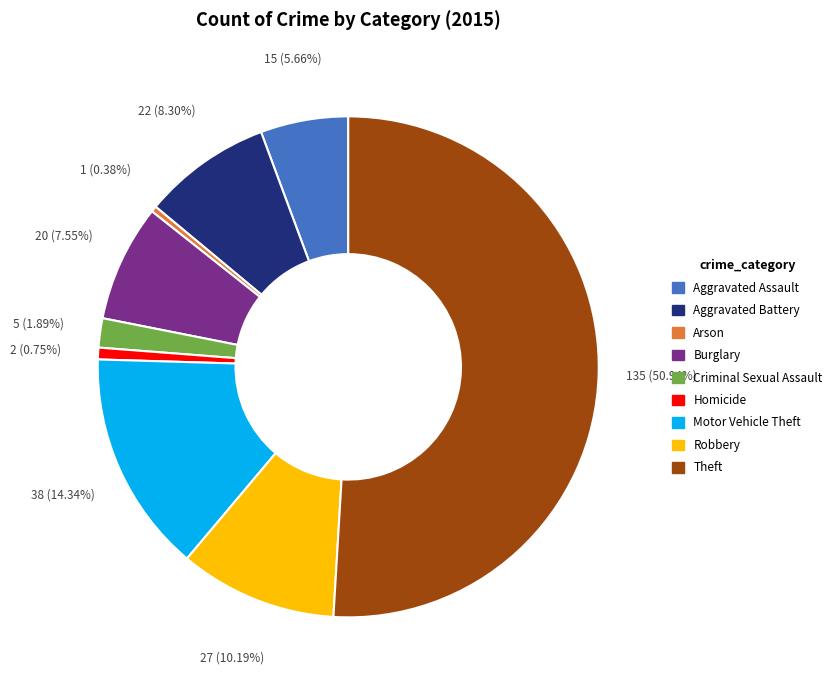

To the nearest percent, what is the combined percentage of Homicide and Aggravated Assault?

6%